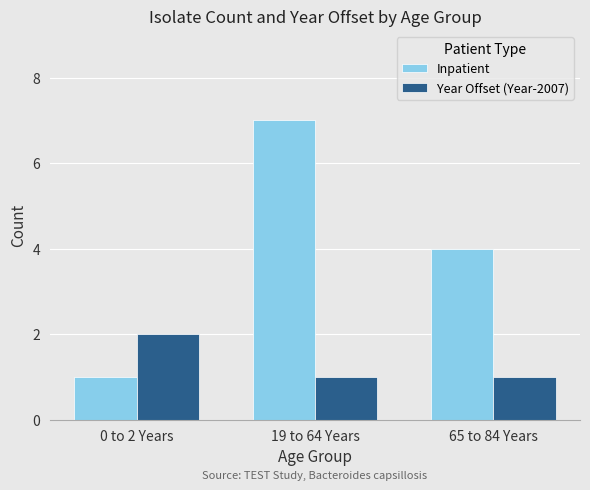

How many groups of bars are there?

3